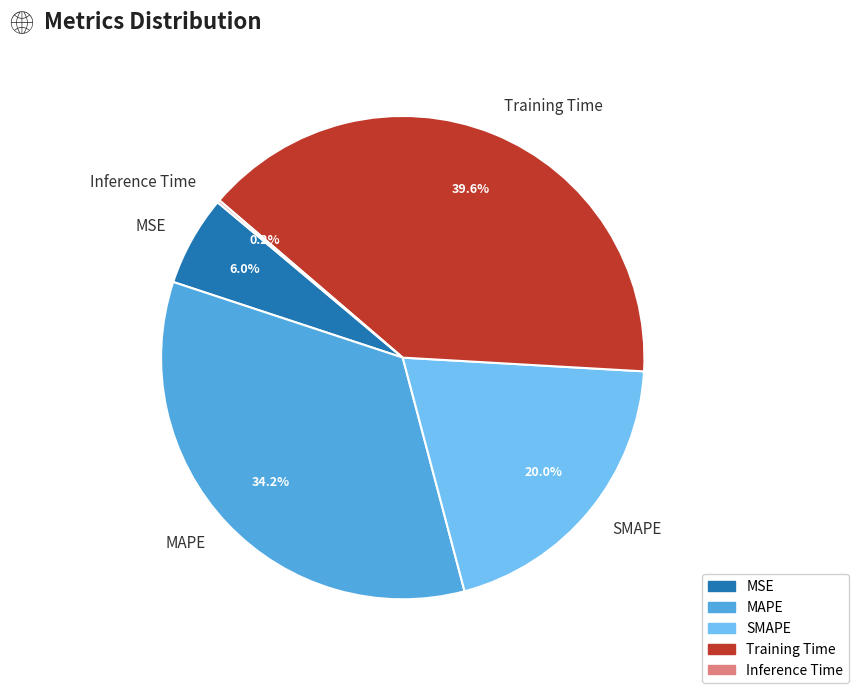

Which slice is the largest?

Training Time